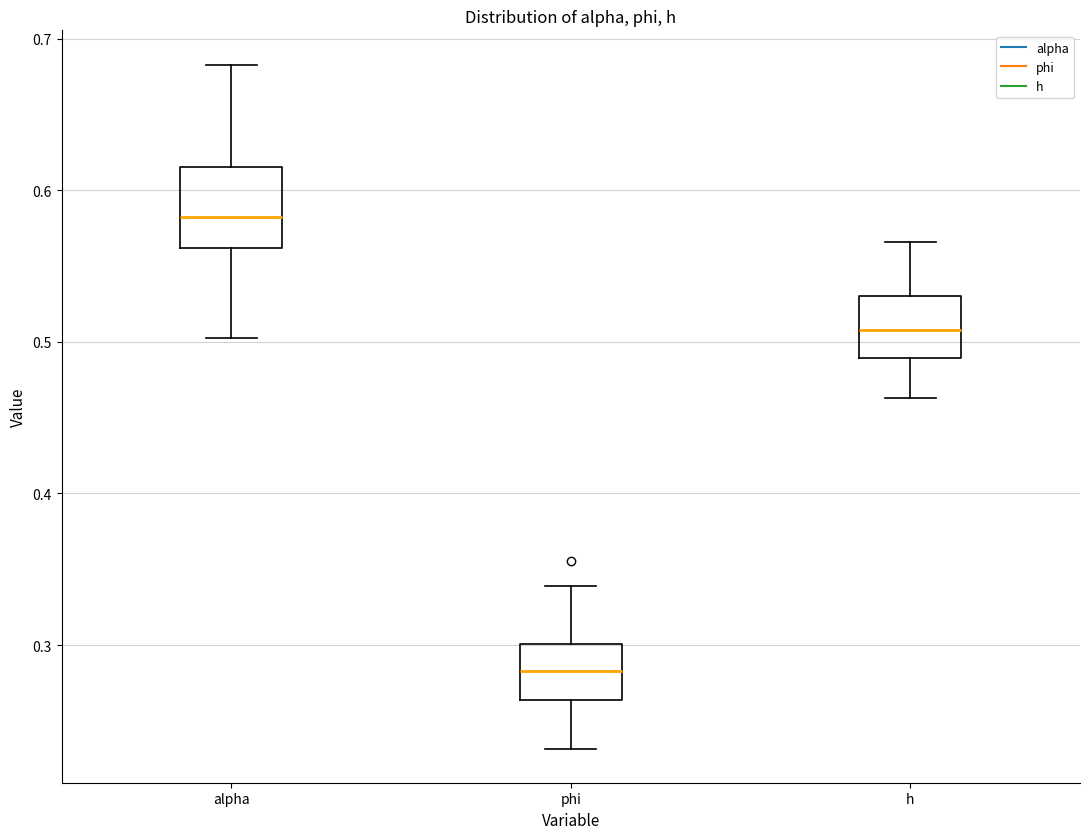

Reading left to right, read every box against the y-axis: the position of its median line, the range the box covers, and the ends of its whiskers. The values are not printed on the chart, so give them approximately, as read against the axis.

alpha: median 0.58, box 0.56 to 0.62, whiskers 0.50 to 0.68
phi: median 0.28, box 0.26 to 0.30, whiskers 0.23 to 0.34
h: median 0.51, box 0.49 to 0.53, whiskers 0.46 to 0.57